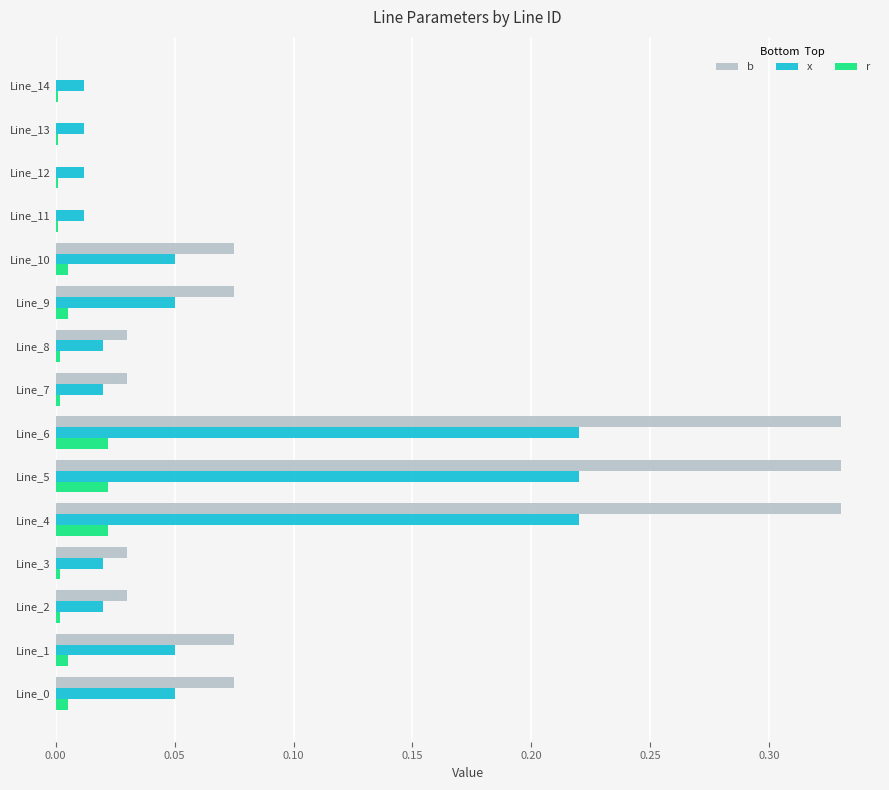

Is it true that r equals 0.0 at Line_3?

True